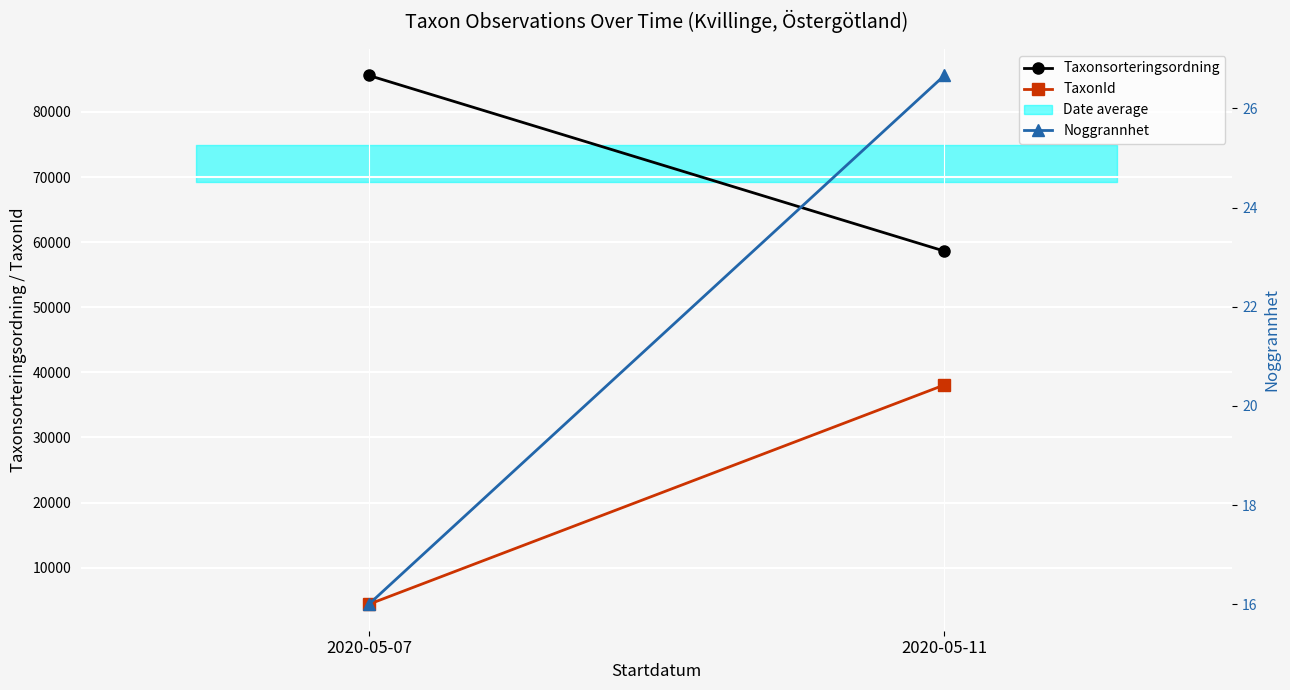

At which label does TaxonId reach its minimum?

2020-05-07